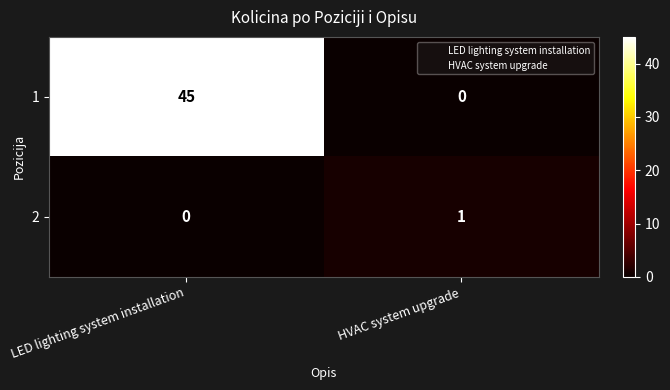

Count the number of data series in this chart.

2